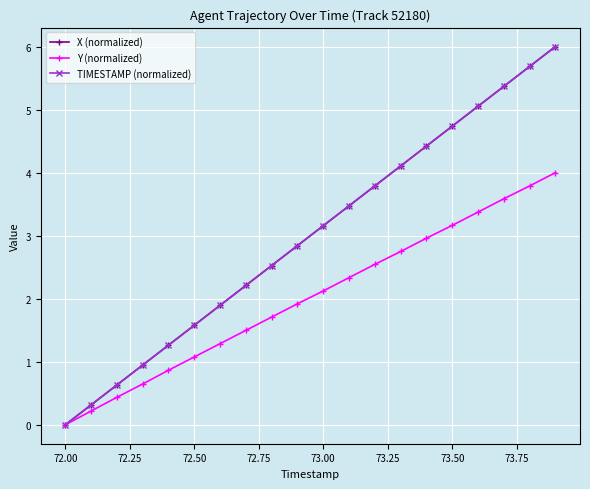

What is the value of the Y (normalized) point at the 12th from the left?

2.3